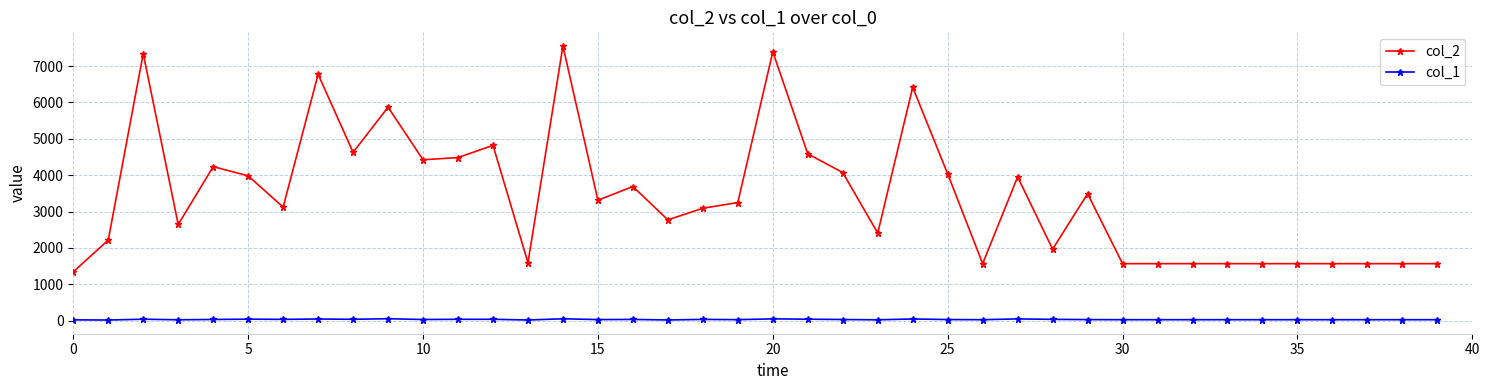

True or false: col_2 and col_1 cross at least once.

False